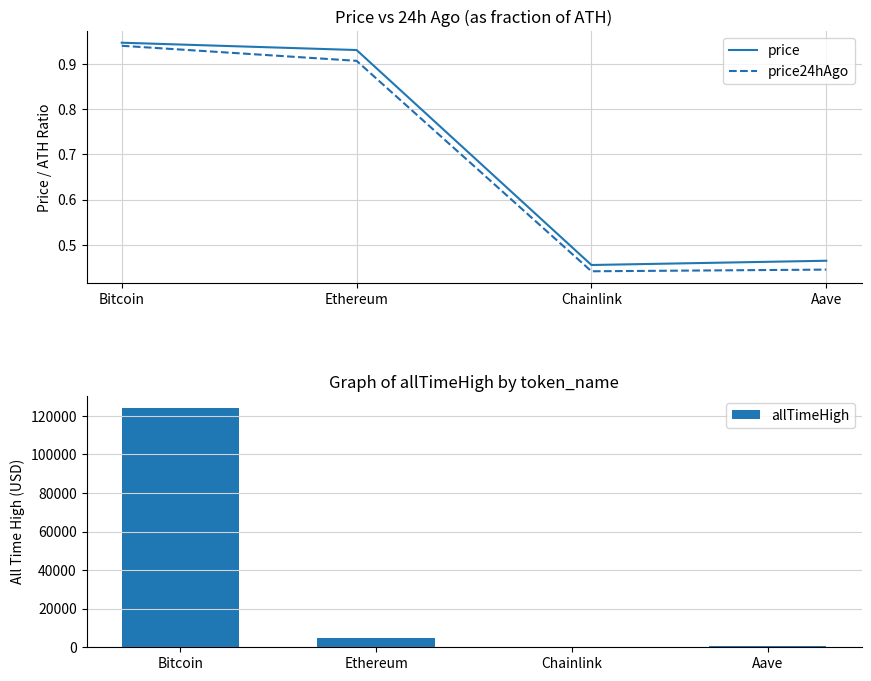

Are the bars horizontal?

No